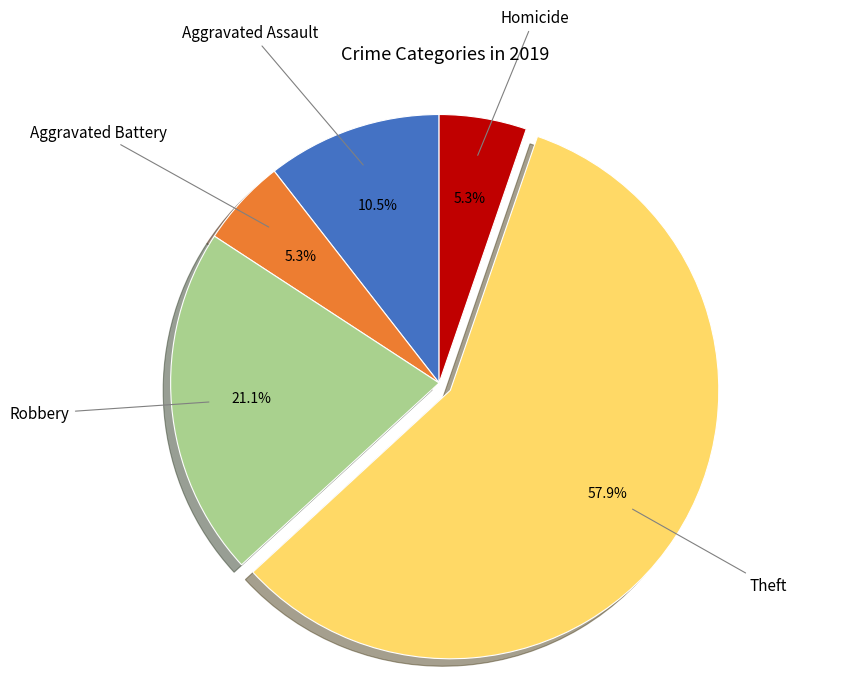

Which slice is the largest?

Theft